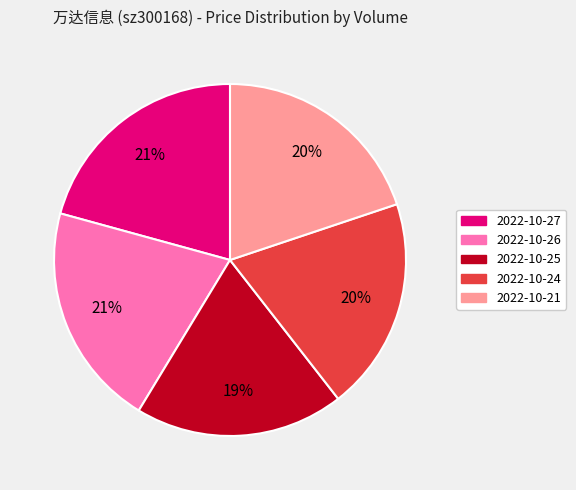

To the nearest percent, what is the difference between the largest and smallest slice percentages?

2%